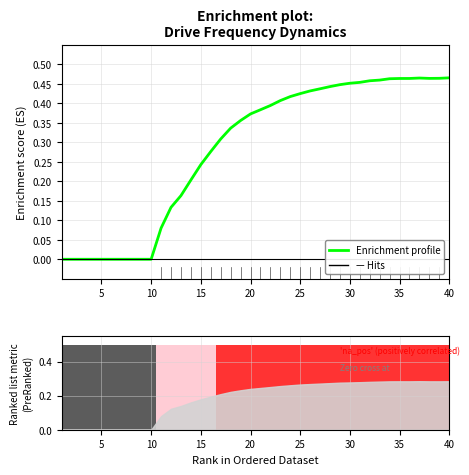

Reading left to right, transcribe all the data shown in this chart.

0.0	0.0	0.0	0.0	0.0	0.0	0.0	0.0	0.0	0.0	0.1	0.1	0.2	0.2	0.2	0.3	0.3	0.3	0.4	0.4	0.4	0.4	0.4	0.4	0.4	0.4	0.4	0.4	0.4	0.5	0.5	0.5	0.5	0.5	0.5	0.5	0.5	0.5	0.5	0.5